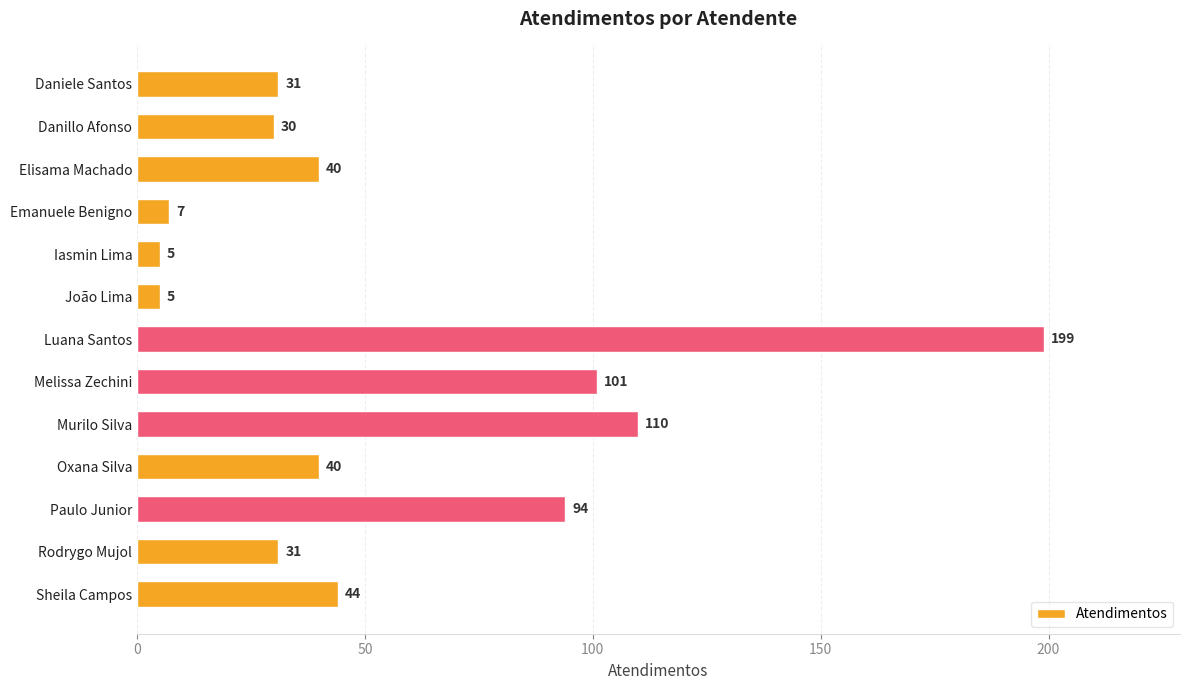

What is the minimum value shown in the chart?

5